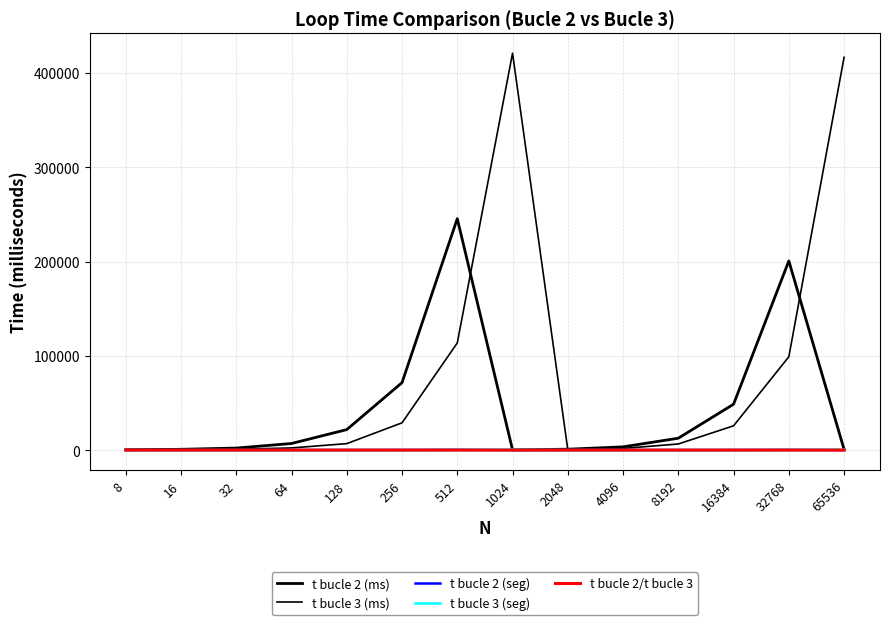

Reading right to left, extract all data points from this chart.

t bucle 2 (ms): 699.0	200627.0	48652.0	12600.0	3418.0	926.0	283.0	245443.0	71537.0	21716.0	6985.0	2133.0	813.0	361.0
t bucle 3 (ms): 416637.0	98964.0	25748.0	6454.0	1734.0	487.0	420975.0	113625.0	28902.0	6842.0	2258.0	893.0	329.0	146.0
t bucle 2 (seg): 0.7	200.6	48.7	12.6	3.4	0.9	0.3	245.4	71.5	21.7	7.0	2.1	0.8	0.4
t bucle 3 (seg): 416.6	99.0	25.7	6.5	1.7	0.5	421.0	113.6	28.9	6.8	2.3	0.9	0.3	0.1
t bucle 2/t bucle 3: 1.7	2.0	1.9	2.0	2.0	1.9	0.7	2.2	2.5	3.2	3.1	2.4	2.5	2.5